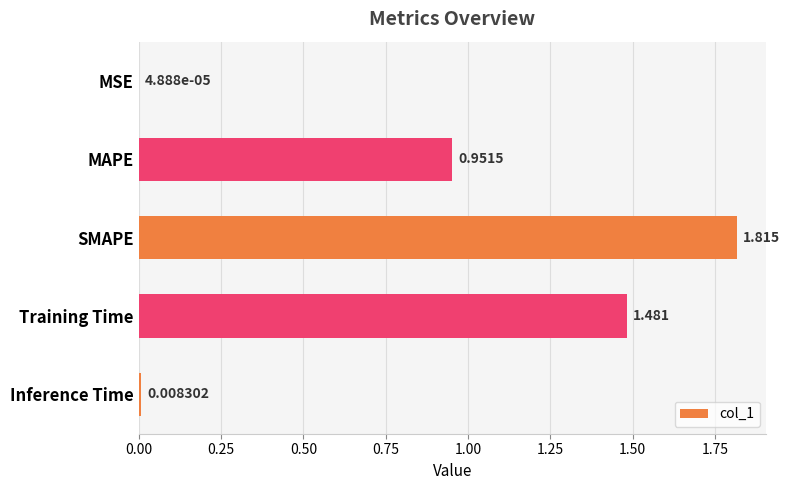

Are the bars grouped side by side (vs. stacked)?

No